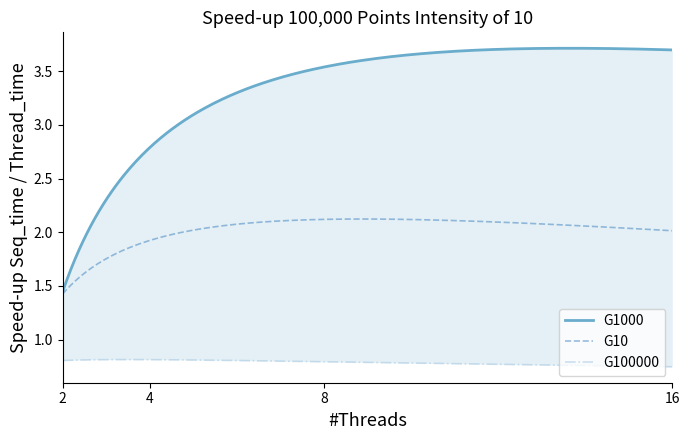

What is the value of the G10 point at the 4th from the left?

2.0